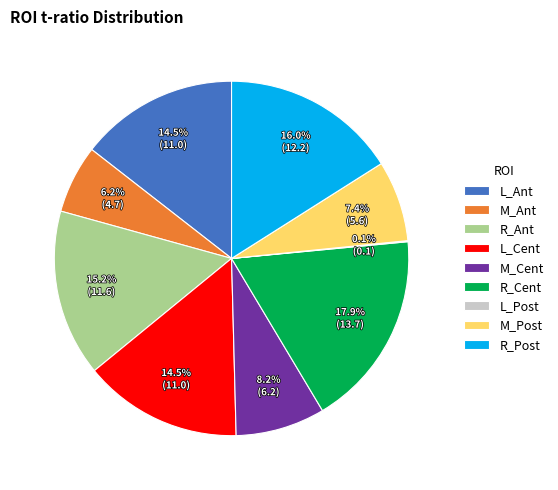

To the nearest percent, what is the average slice percentage?

11%